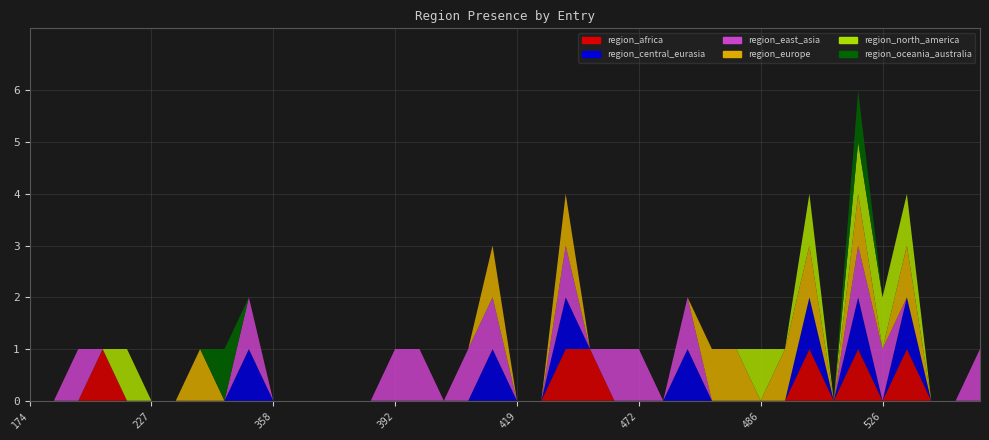

Reading left to right, transcribe all the data shown in this chart.

region_africa: 0	0	0	1	0	0	0	0	0	0	0	0	0	0	0	0	0	0	0	0	0	0	1	1	0	0	0	0	0	0	0	0	1	0	1	0	1	0	0	0
region_central_eurasia: 0	0	0	0	0	0	0	0	0	1	0	0	0	0	0	0	0	0	0	1	0	0	1	0	0	0	0	1	0	0	0	0	1	0	1	0	1	0	0	0
region_east_asia: 0	0	1	0	0	0	0	0	0	1	0	0	0	0	0	1	1	0	1	1	0	0	1	0	1	1	0	1	0	0	0	0	0	0	1	1	0	0	0	1
region_europe: 0	0	0	0	0	0	0	1	0	0	0	0	0	0	0	0	0	0	0	1	0	0	1	0	0	0	0	0	1	1	0	1	1	0	1	0	1	0	0	0
region_north_america: 0	0	0	0	1	0	0	0	0	0	0	0	0	0	0	0	0	0	0	0	0	0	0	0	0	0	0	0	0	0	1	0	1	0	1	1	1	0	0	0
region_oceania_australia: 0	0	0	0	0	0	0	0	1	0	0	0	0	0	0	0	0	0	0	0	0	0	0	0	0	0	0	0	0	0	0	0	0	0	1	0	0	0	0	0